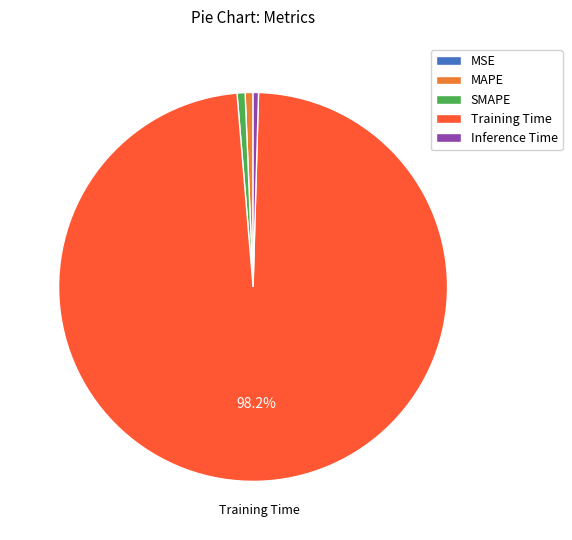

To the nearest percent, what is the average slice percentage?

20%